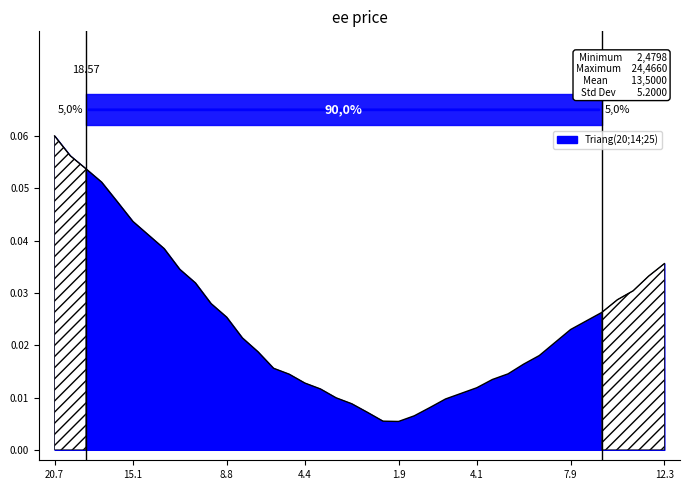

How many interior local valleys (lower than both neighbors) does the data have?

1